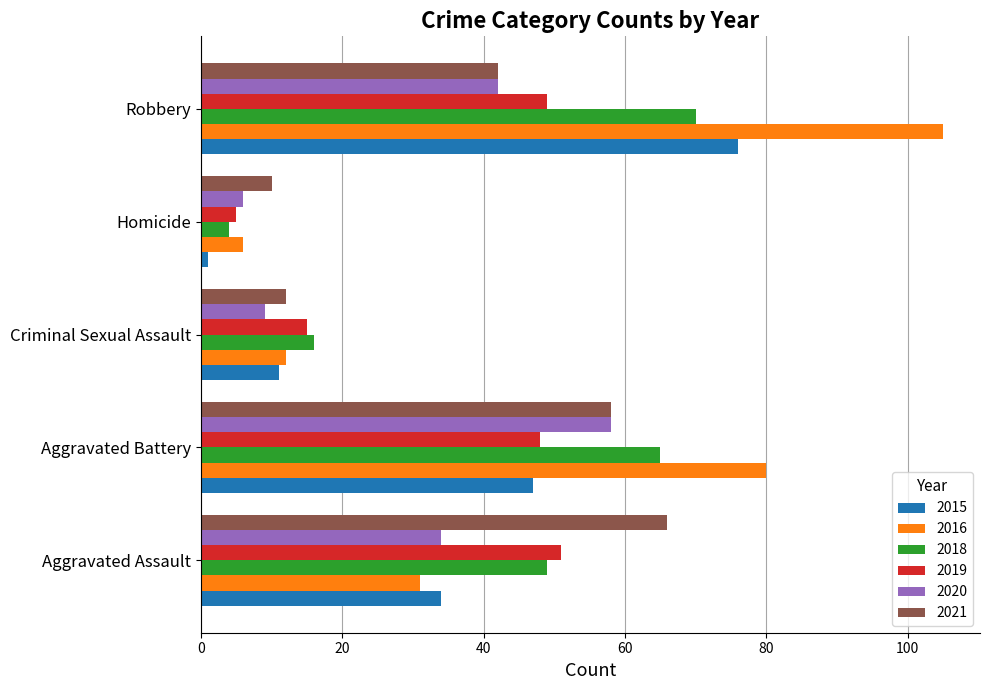

Is the value of 2021 at Aggravated Assault greater than the value of 2019 at Criminal Sexual Assault?

Yes